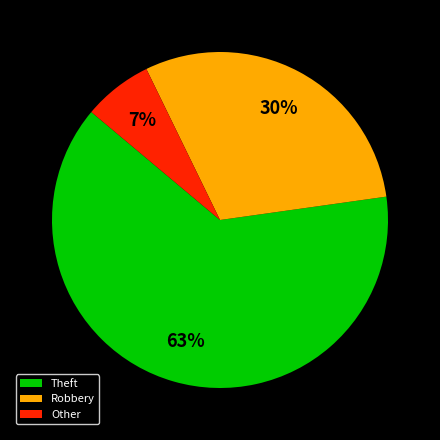

To the nearest percent, what is the average slice percentage?

33%